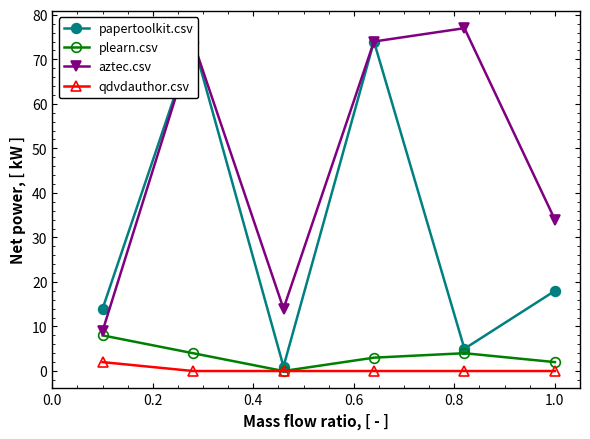

Rank the series by their maximum value, from highest to lowest.

aztec.csv, papertoolkit.csv, plearn.csv, qdvdauthor.csv